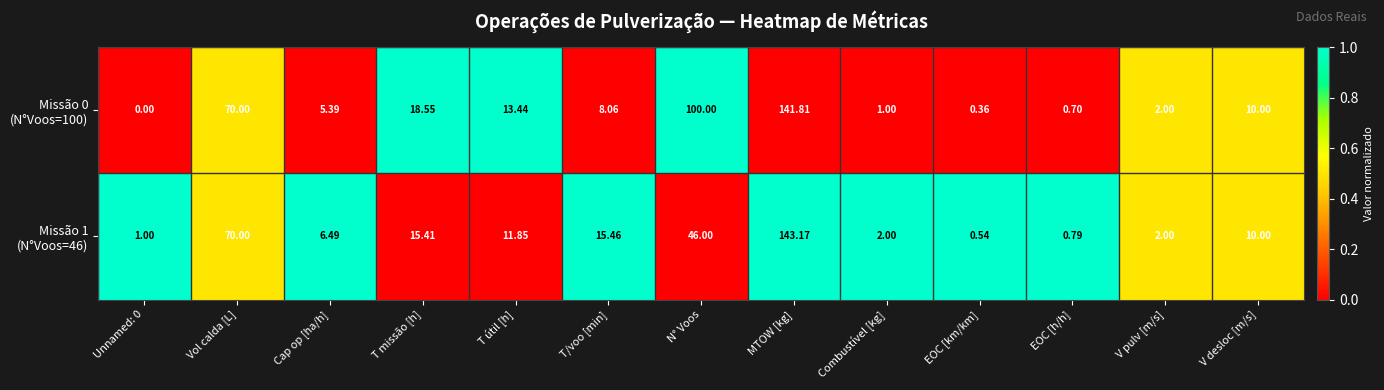

At which category does the chart reach its minimum across all series?

Unnamed: 0